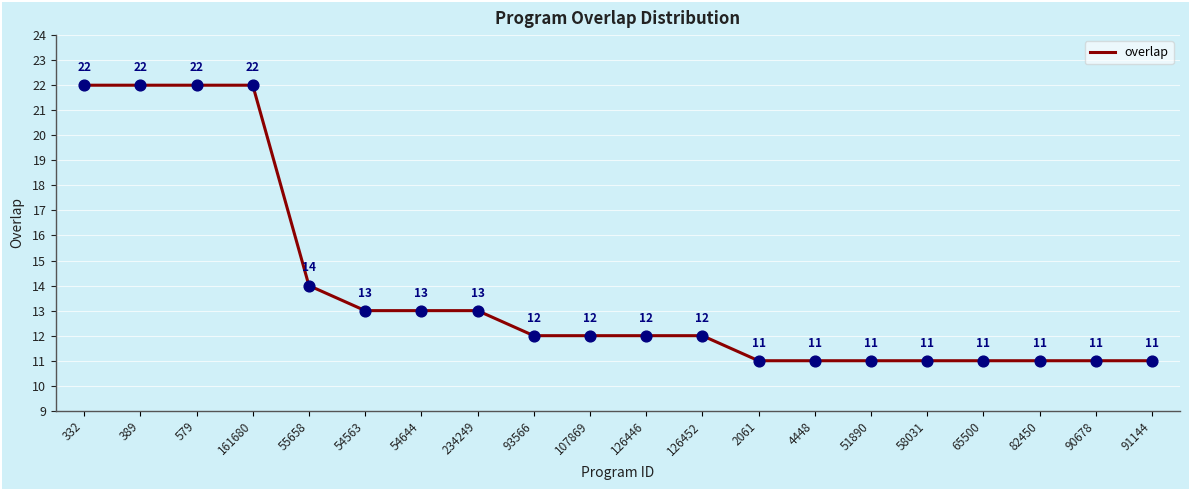

What is the ratio of the value at 579 to the value at 332?

1.0